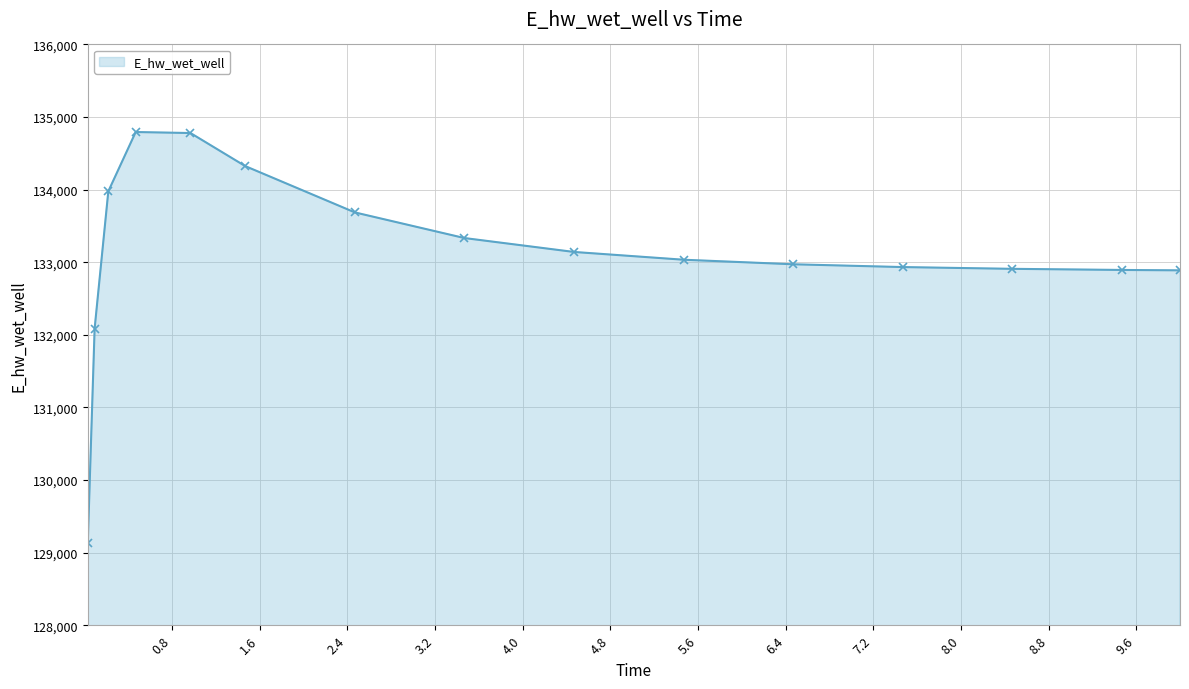

What is the smallest value displayed?

129132.0